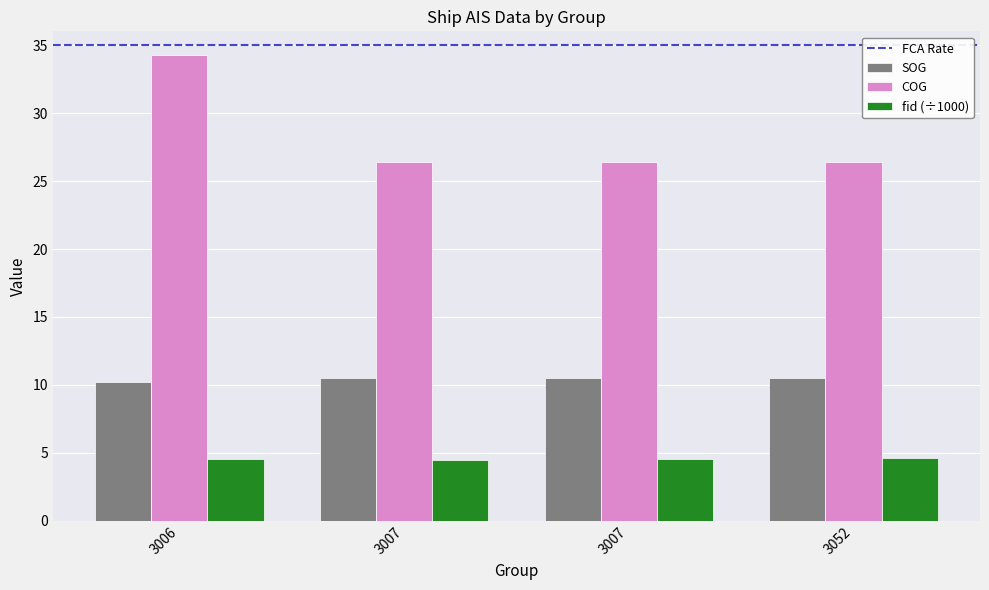

How many groups of bars are there?

4